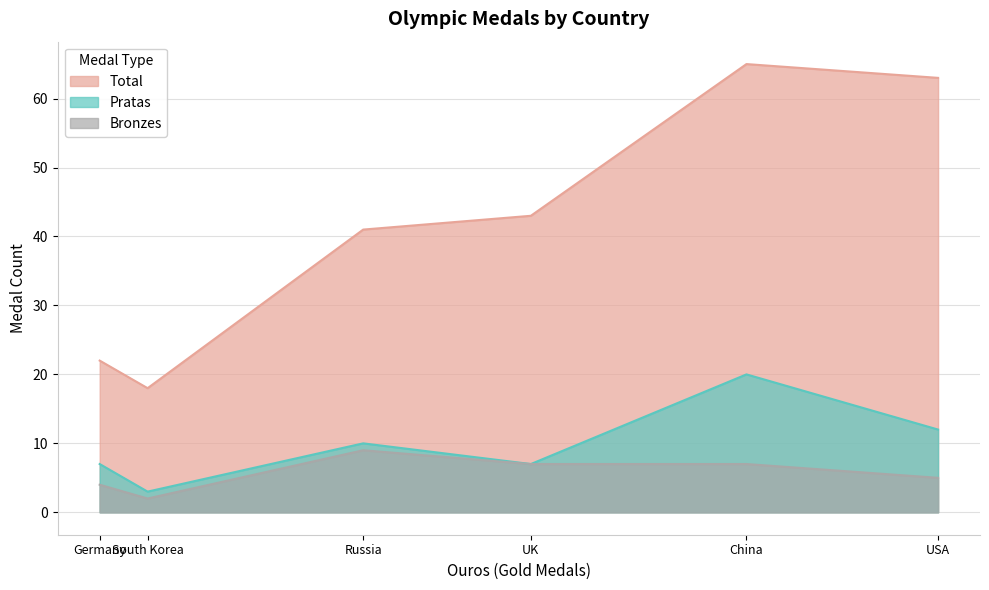

True or false: Pratas and Total intersect in this chart.

False